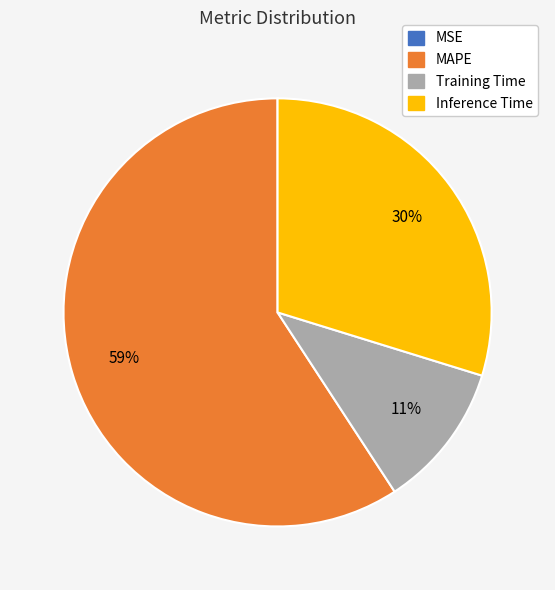

True or false: Training Time accounts for 20% of the total.

False